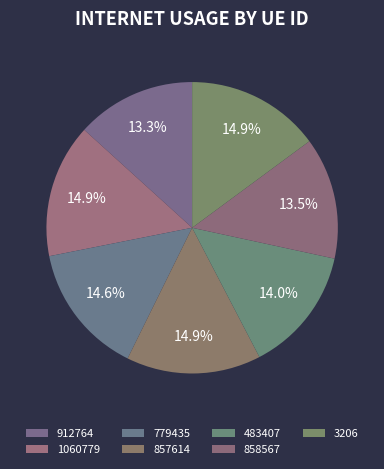

Which category has the biggest portion of the pie?

857614